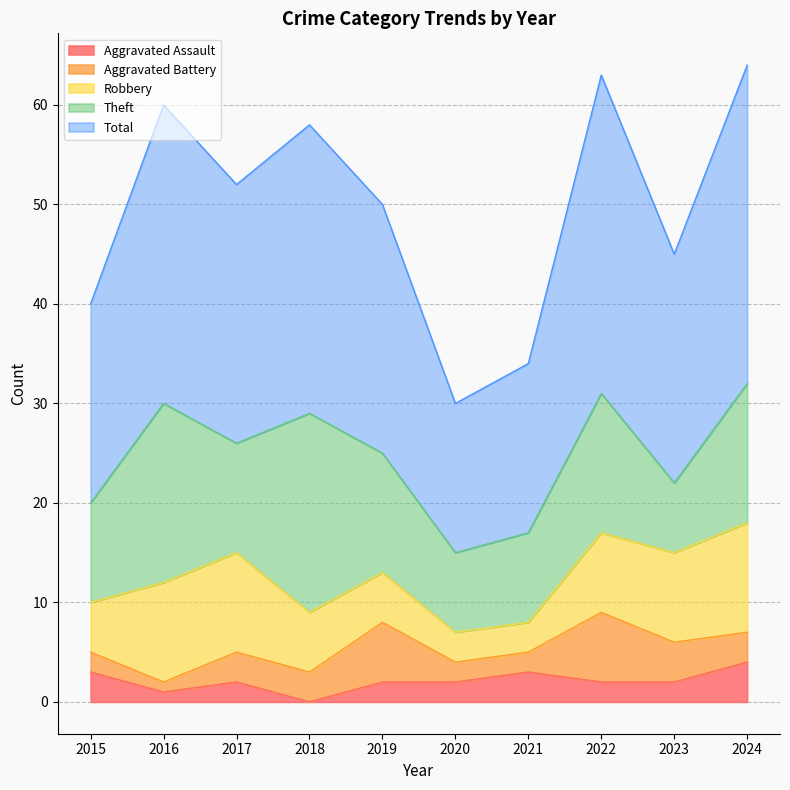

What is the sum of the Aggravated Battery values at 2016 and 2023?

5